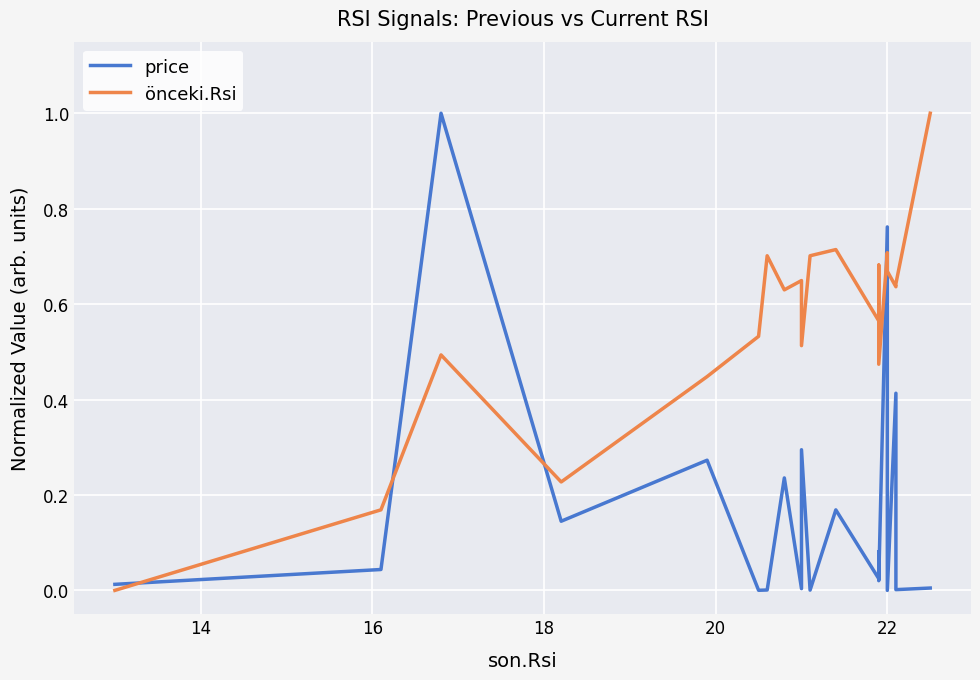

True or false: price has more than 1 interior local peaks.

True